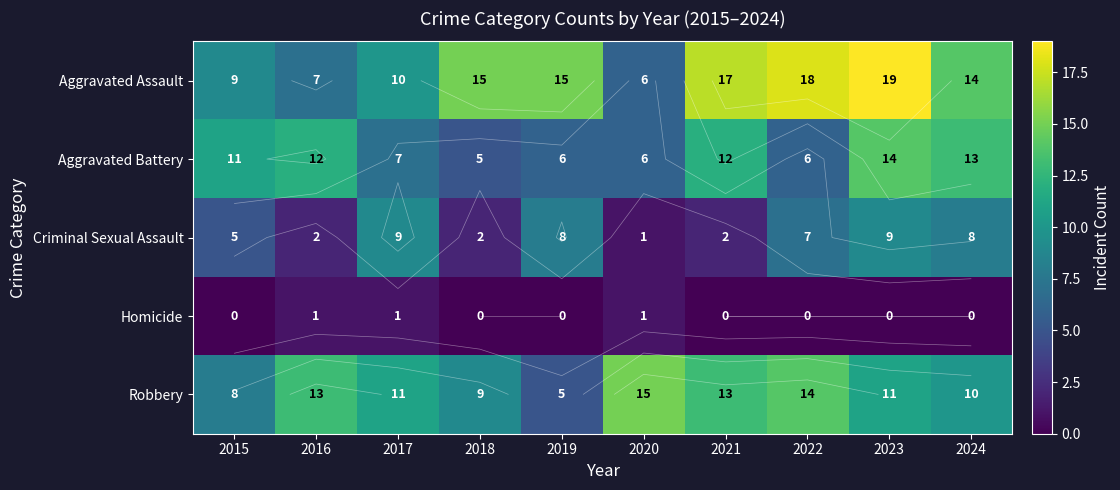

What value does the Aggravated Assault series have at 2020?

6